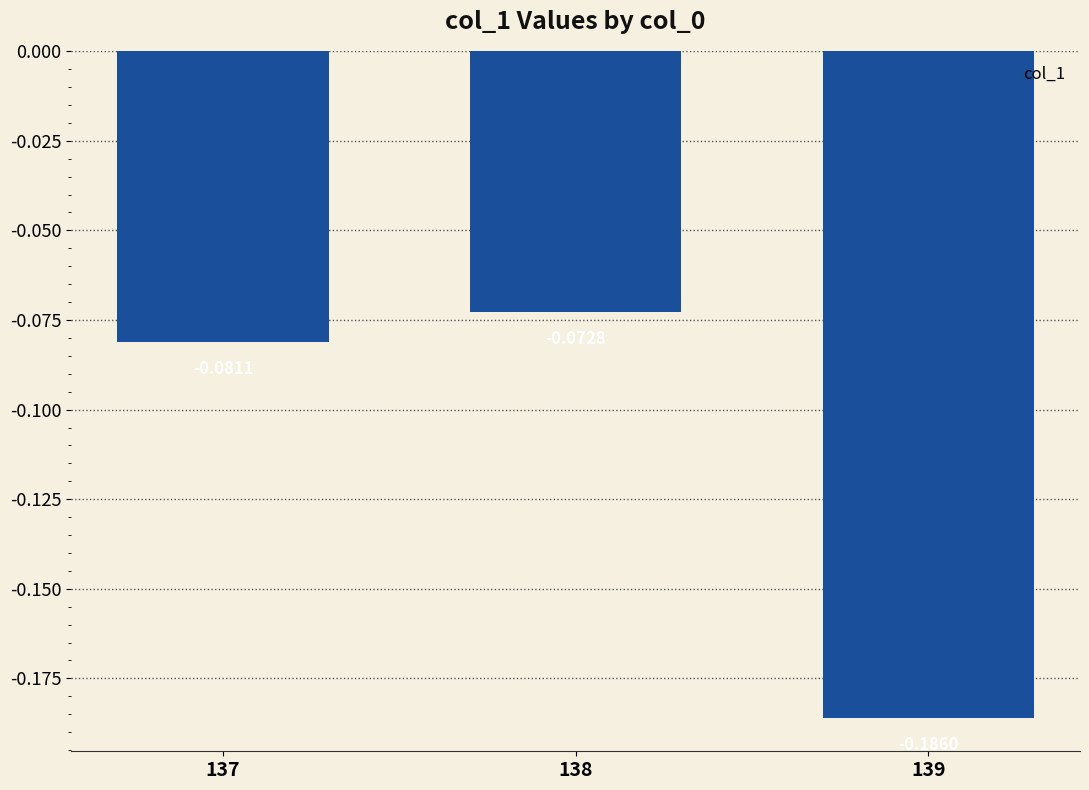

Which label corresponds to the largest value in the chart?

138